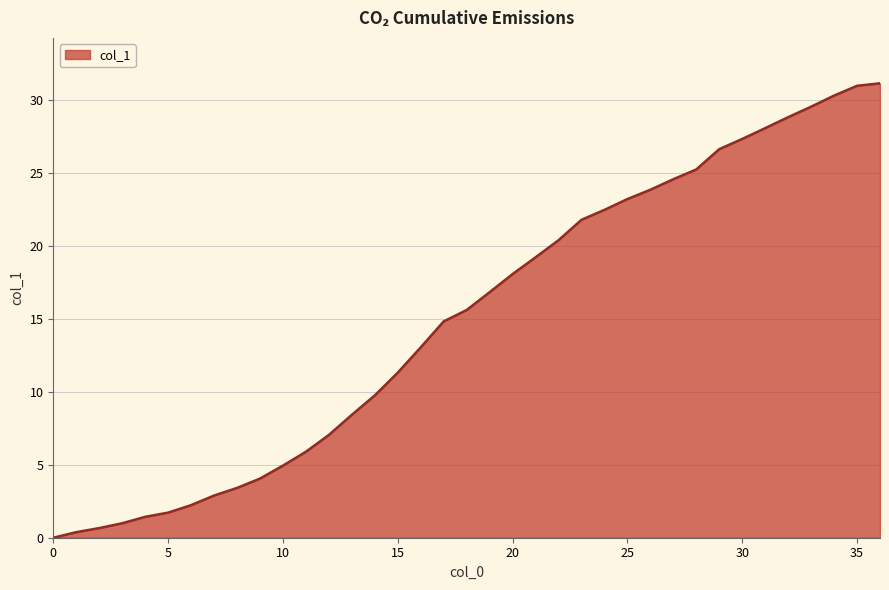

What is the maximum value shown in the chart?

31.1